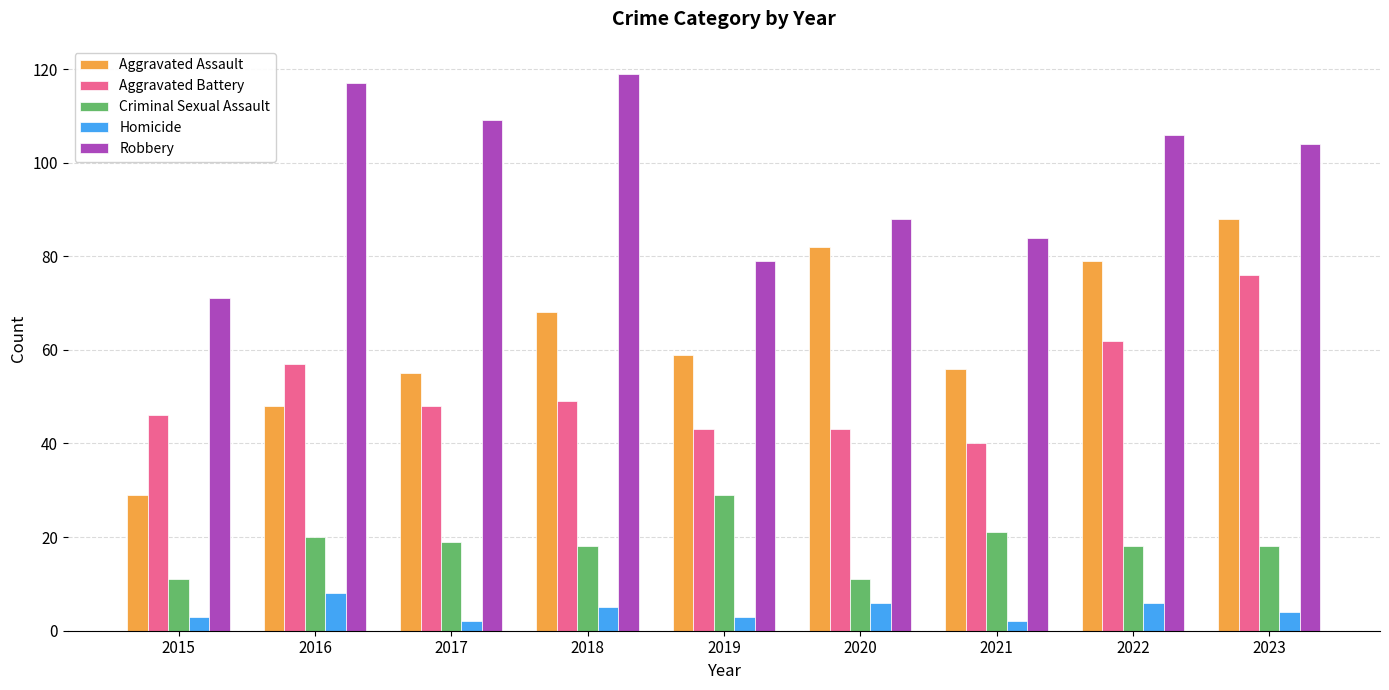

At which category is the sum across all series the highest?

2023